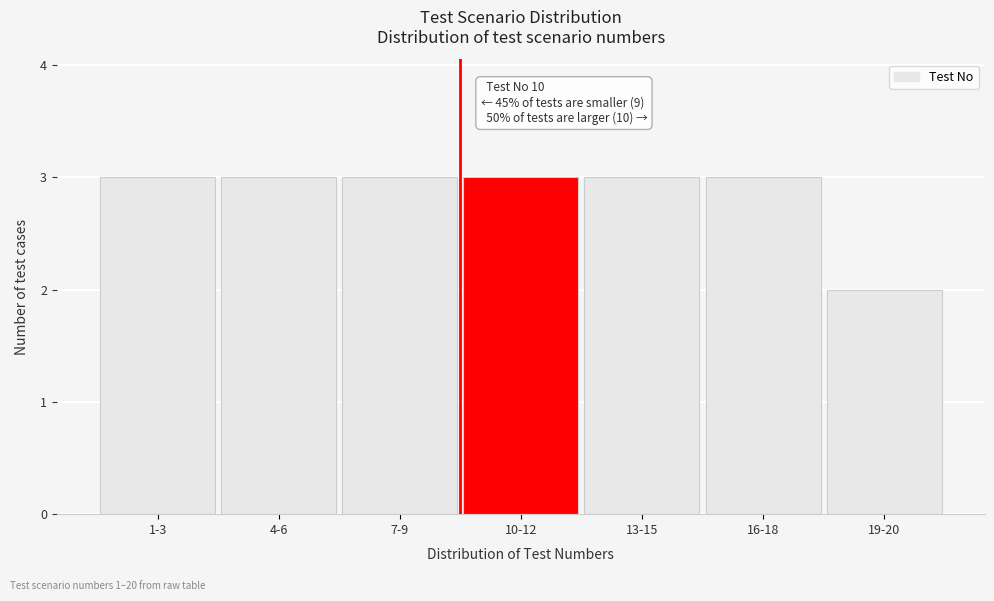

Reading left to right, what are all the values shown in this chart?

1-3=3	4-6=3	7-9=3	10-12=3	13-15=3	16-18=3	19-20=2